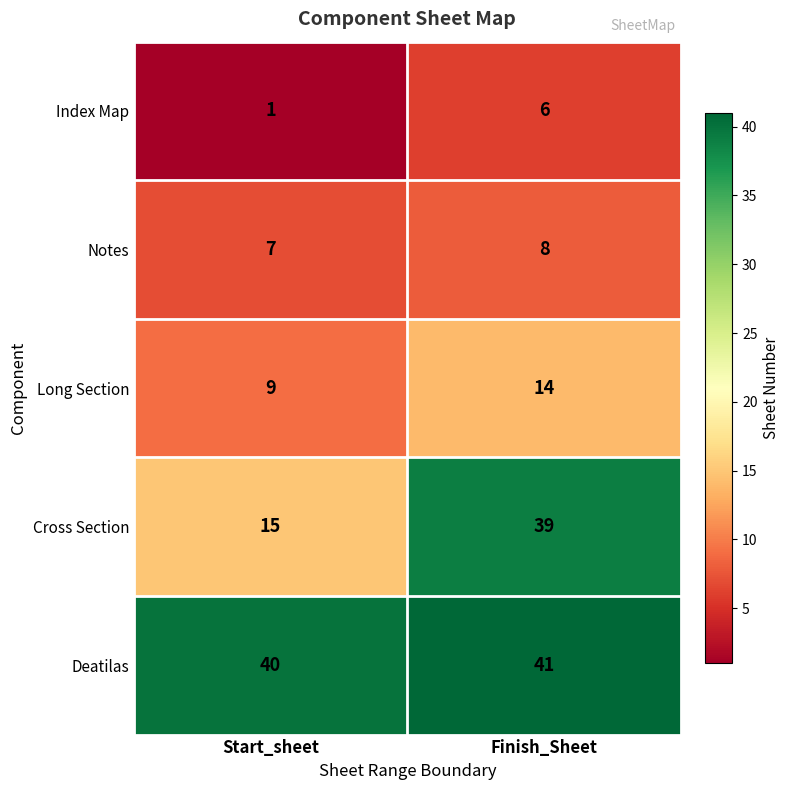

Which series changed the most between Start_sheet and Finish_Sheet?

Cross Section